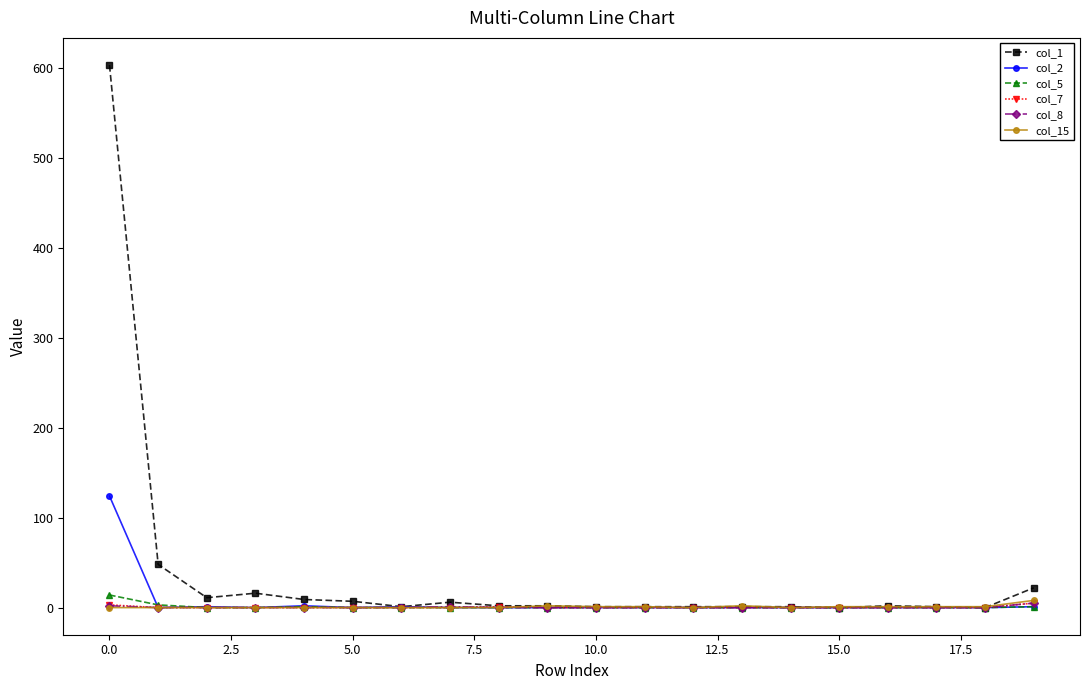

Which series has the largest total across all categories?

col_1